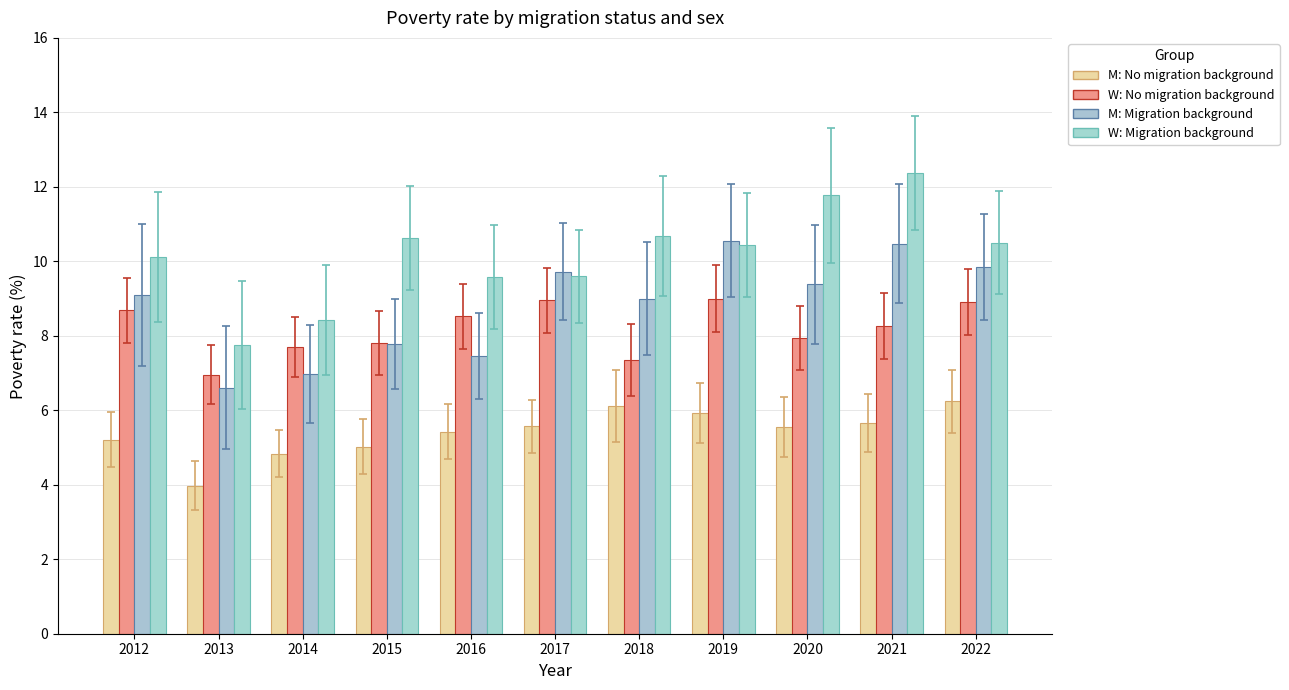

At which label does W: No migration background reach its minimum?

2013